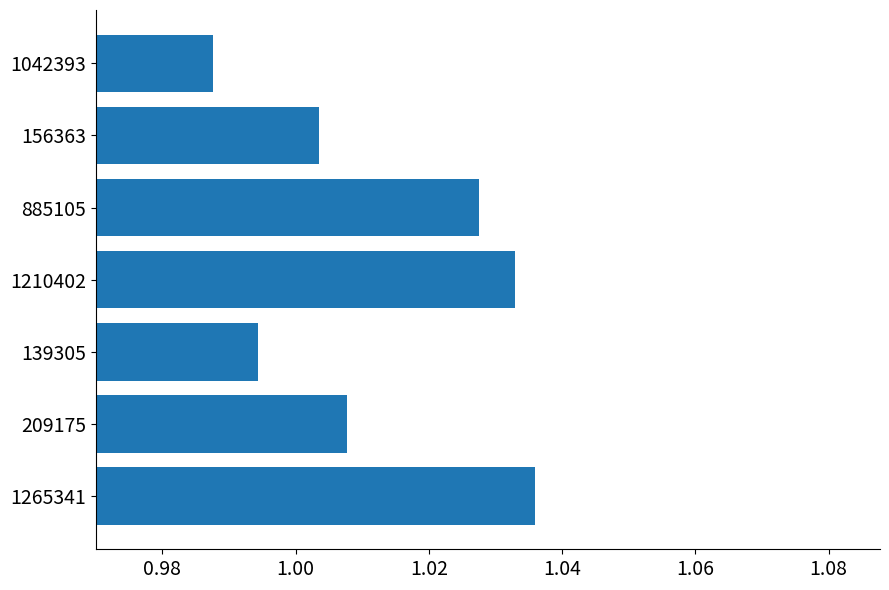

Rank the categories by value from lowest to highest.

1042393, 139305, 156363, 209175, 885105, 1210402, 1265341